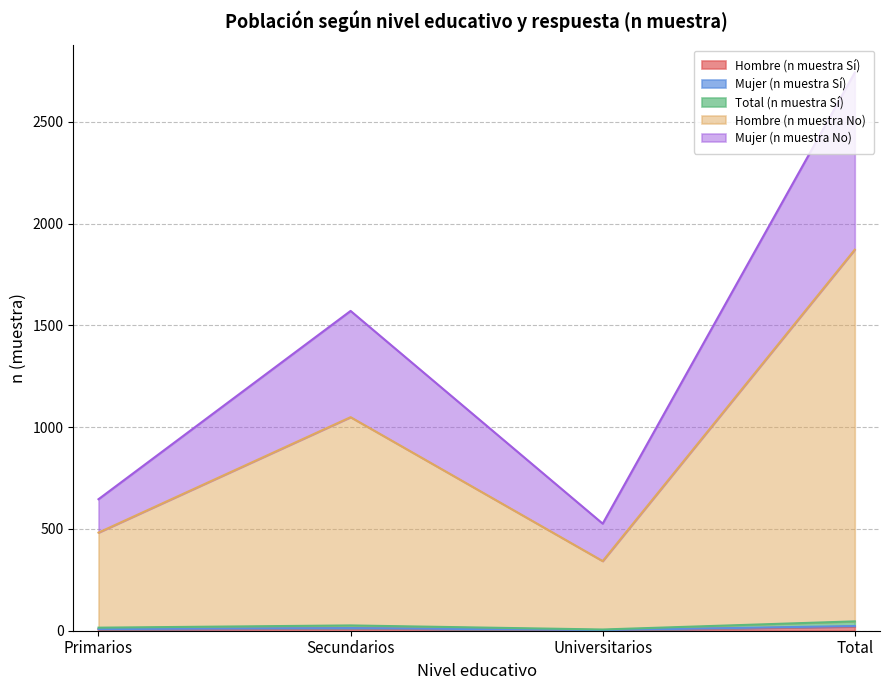

Where is the first local maximum for Total (n muestra Sí)?

Secundarios